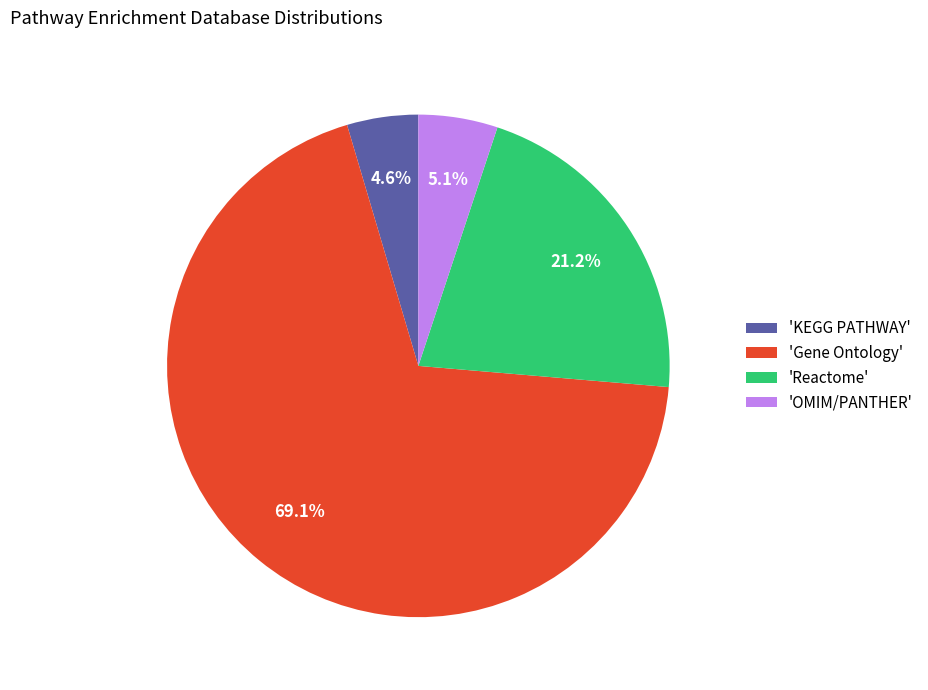

Which category accounts for the majority?

'Gene Ontology'